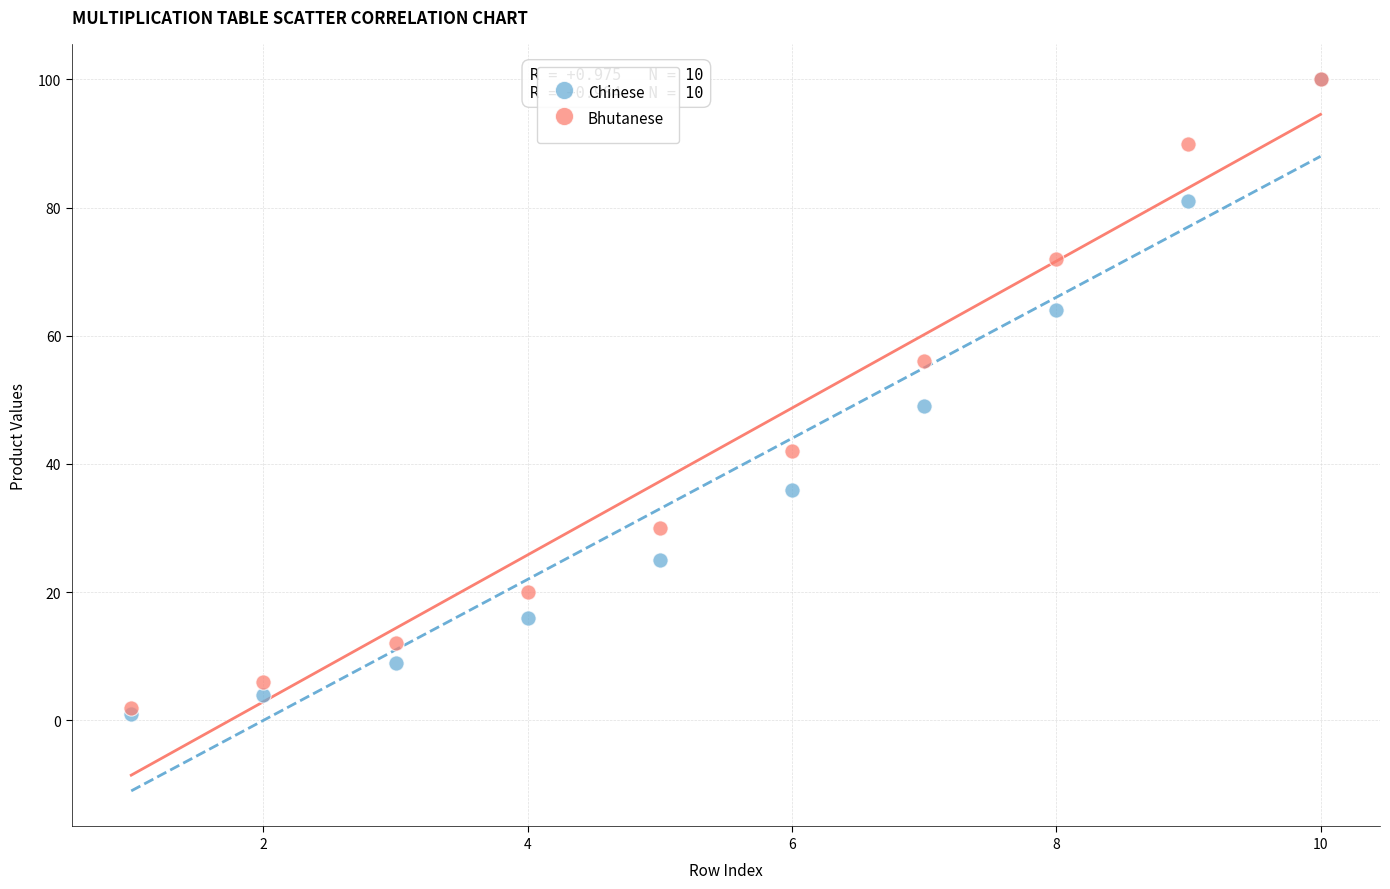

In the Bhutanese series, what Y value is closest to 51?

56